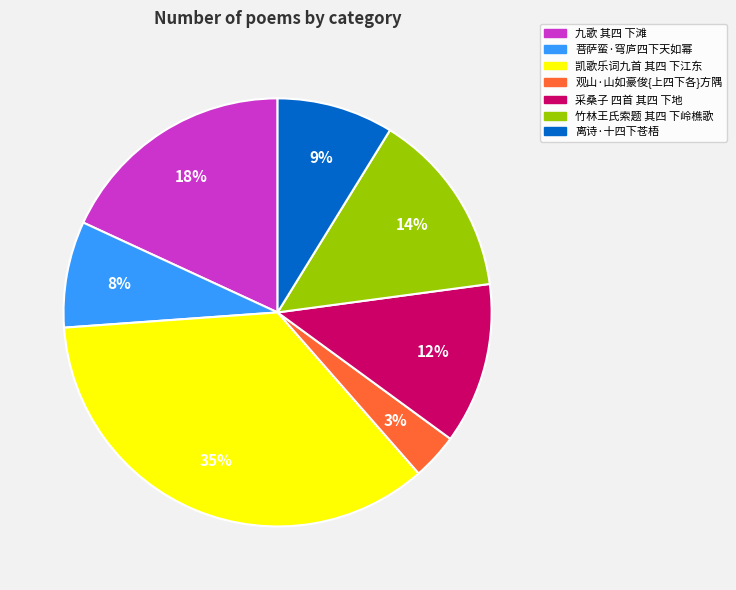

Approximately how many times larger is the value at 观山·山如豪俊{上四下各}方隅 compared to 竹林王氏索题 其四 下岭樵歌?

0.2